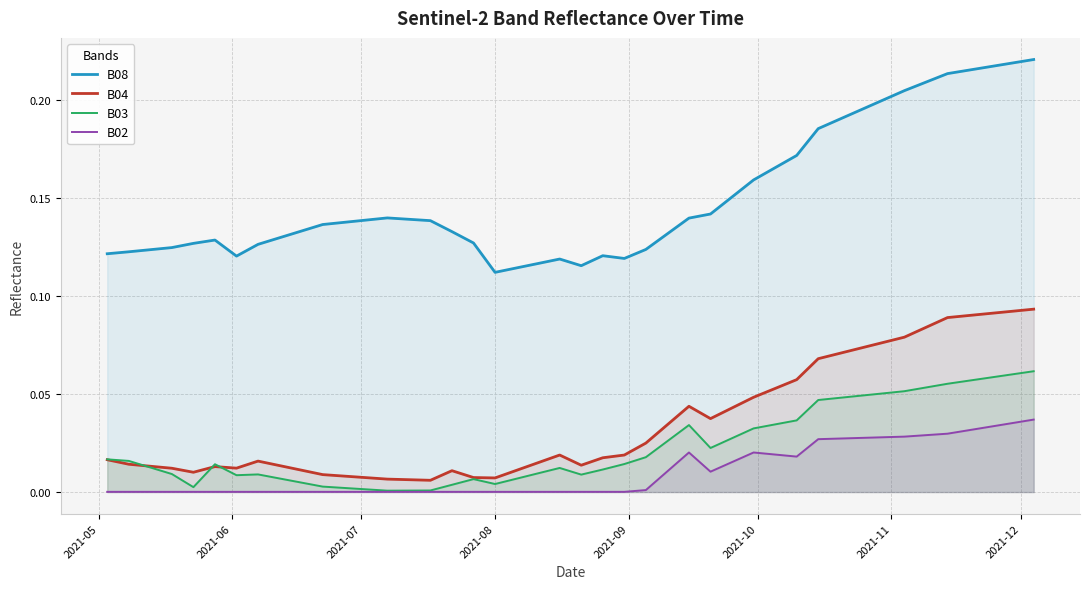

Which series has the largest total across all categories?

B08